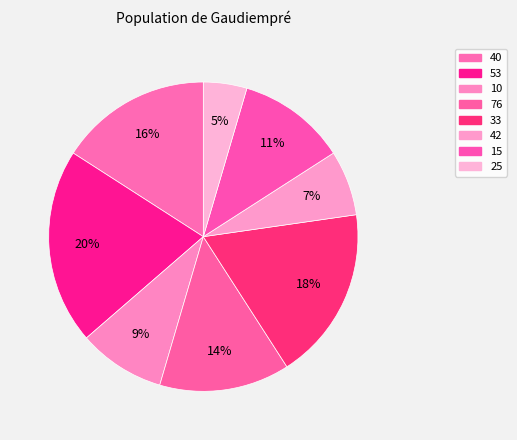

How many slices are in this pie chart?

8